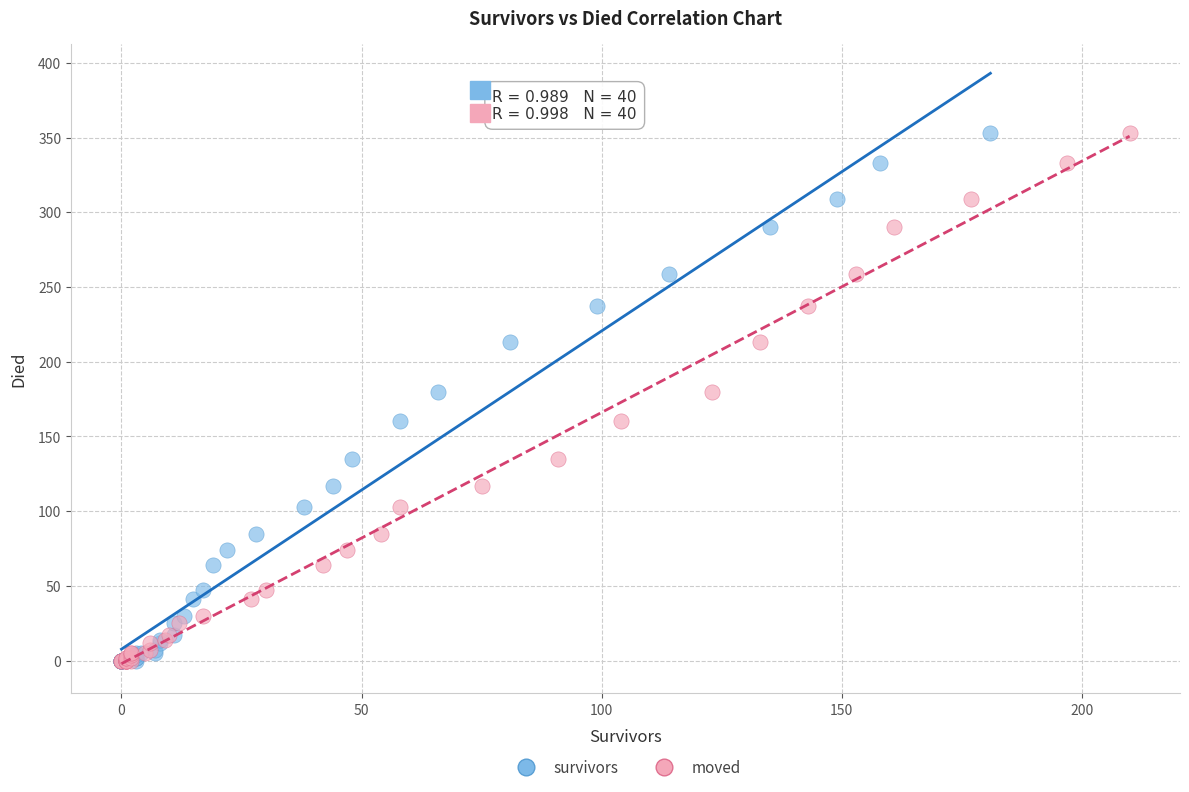

What are all the series names shown in the legend?

survivors, moved